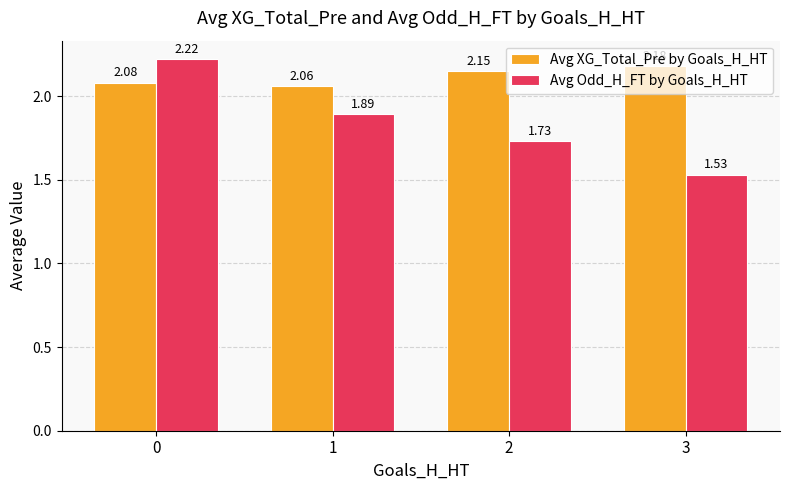

List the series in order of their peak value, lowest first.

Avg XG_Total_Pre by Goals_H_HT, Avg Odd_H_FT by Goals_H_HT